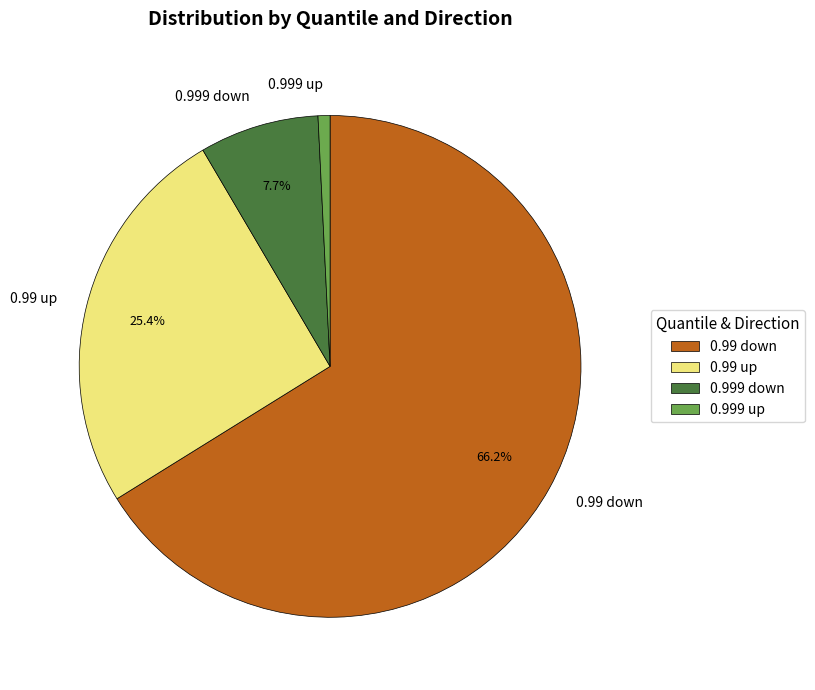

Between 0.999 down and 0.999 up, which is larger?

0.999 down